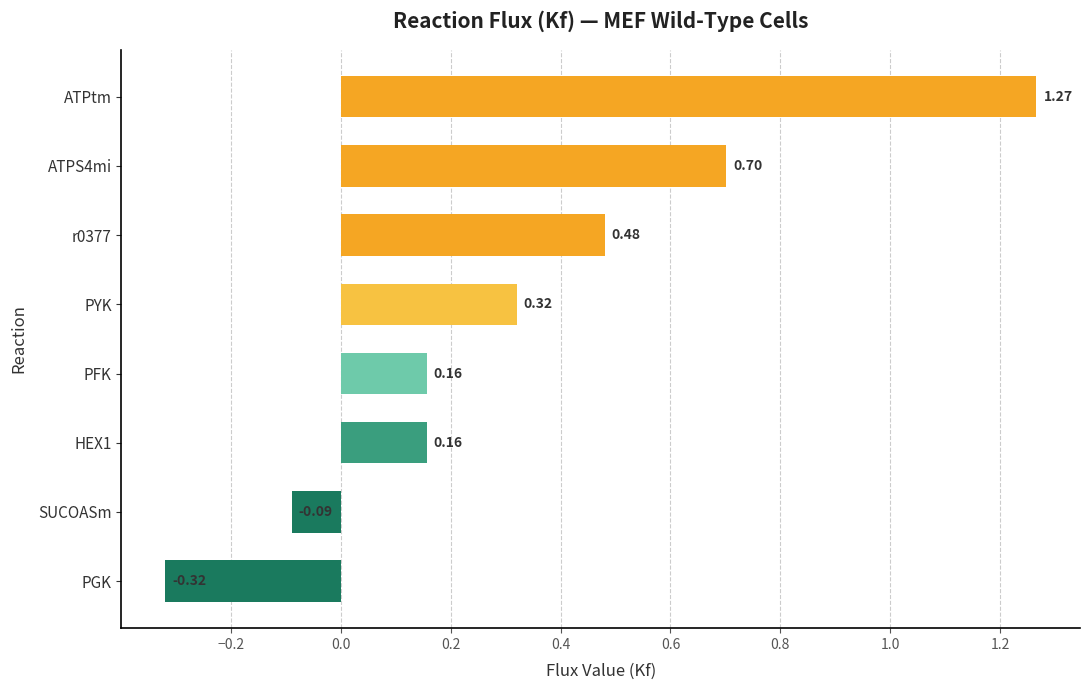

What is the label of the 2nd bar from the bottom?

SUCOASm